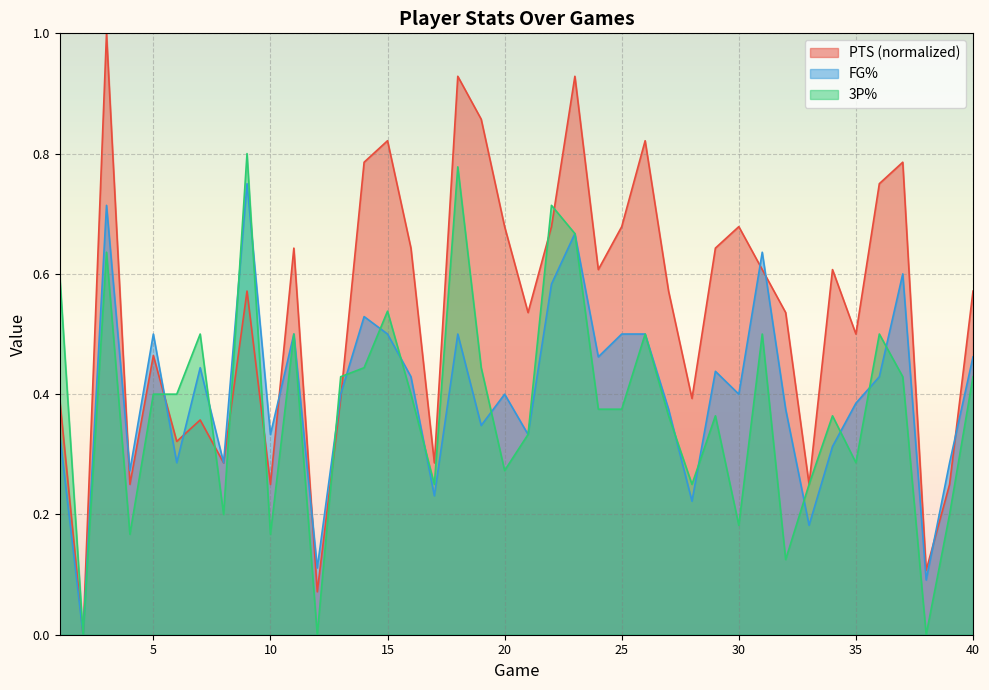

What is the spread (max minus min) of values at 12?

0.1